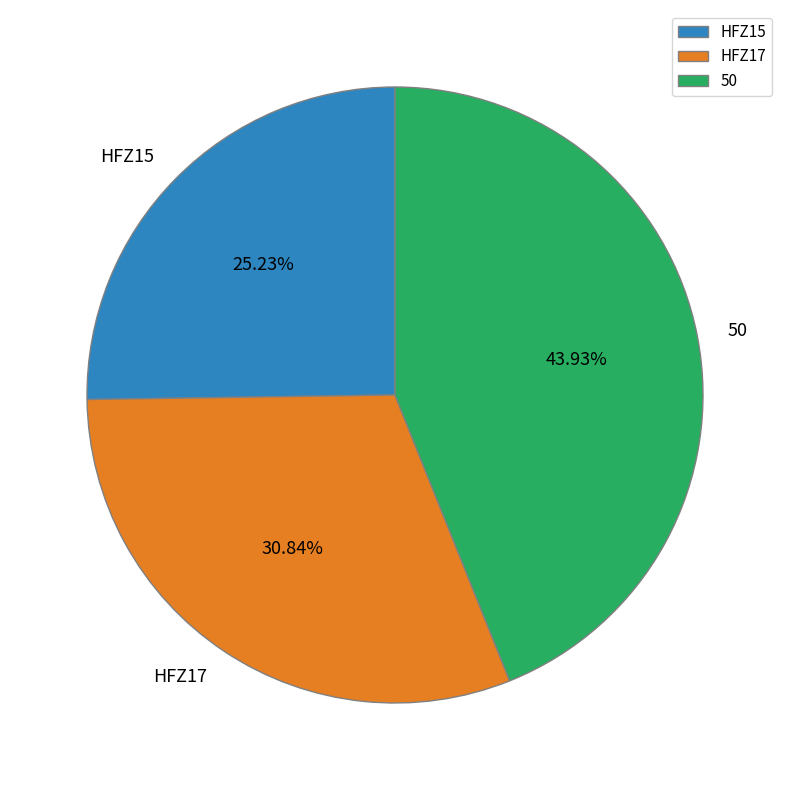

To the nearest percent, what is the difference between the HFZ15 and HFZ17 slice percentages?

6%